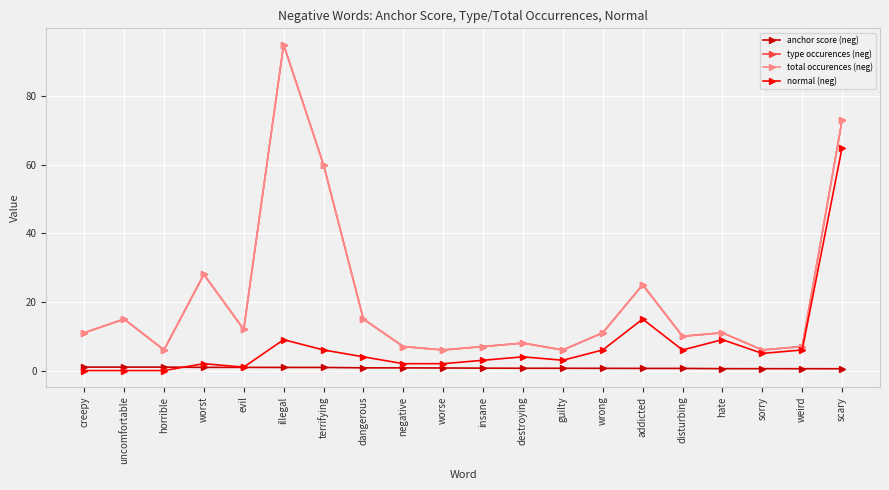

Reading right to left, extract all data points from this chart.

anchor score (neg): scary=0.5	weird=0.5	sorry=0.5	hate=0.6	disturbing=0.6	addicted=0.6	wrong=0.6	guilty=0.7	destroying=0.7	insane=0.7	worse=0.8	negative=0.8	dangerous=0.8	terrifying=0.9	illegal=0.9	evil=0.9	worst=0.9	horrible=1.0	uncomfortable=1.0	creepy=1.0
type occurences (neg): scary=73.0	weird=7.0	sorry=6.0	hate=11.0	disturbing=10.0	addicted=25.0	wrong=11.0	guilty=6.0	destroying=8.0	insane=7.0	worse=6.0	negative=7.0	dangerous=15.0	terrifying=60.0	illegal=95.0	evil=12.0	worst=28.0	horrible=6.0	uncomfortable=15.0	creepy=11.0
total occurences (neg): scary=73.0	weird=7.0	sorry=6.0	hate=11.0	disturbing=10.0	addicted=25.0	wrong=11.0	guilty=6.0	destroying=8.0	insane=7.0	worse=6.0	negative=7.0	dangerous=15.0	terrifying=60.0	illegal=95.0	evil=12.0	worst=28.0	horrible=6.0	uncomfortable=15.0	creepy=11.0
normal (neg): scary=65.0	weird=6.0	sorry=5.0	hate=9.0	disturbing=6.0	addicted=15.0	wrong=6.0	guilty=3.0	destroying=4.0	insane=3.0	worse=2.0	negative=2.0	dangerous=4.0	terrifying=6.0	illegal=9.0	evil=1.0	worst=2.0	horrible=0.0	uncomfortable=0.0	creepy=0.0